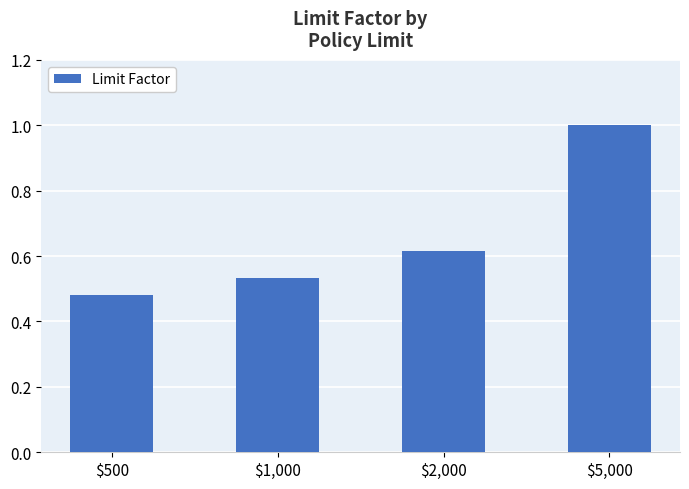

What position from the left is $1,000?

2